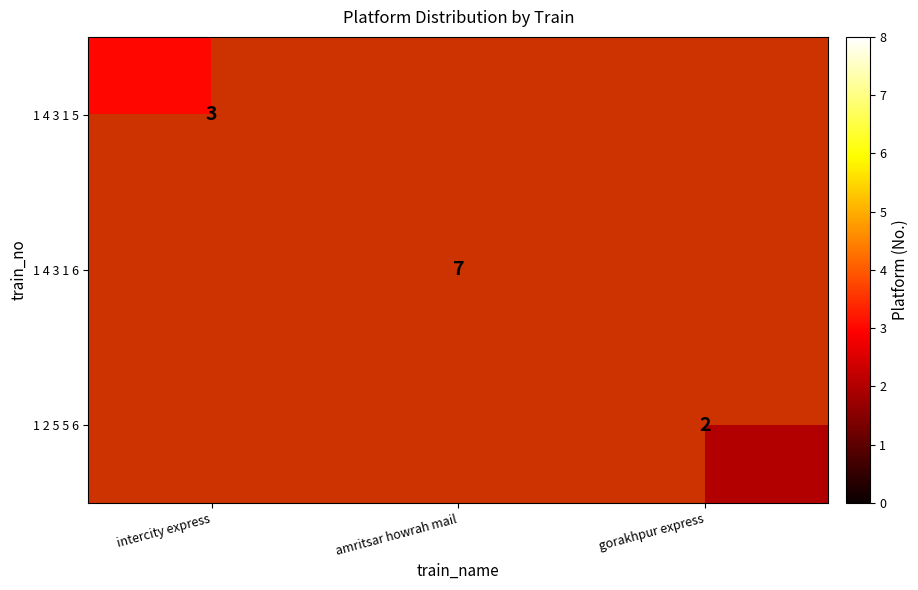

Is it true that 1 4 3 1 5 equals 1 at intercity express?

False